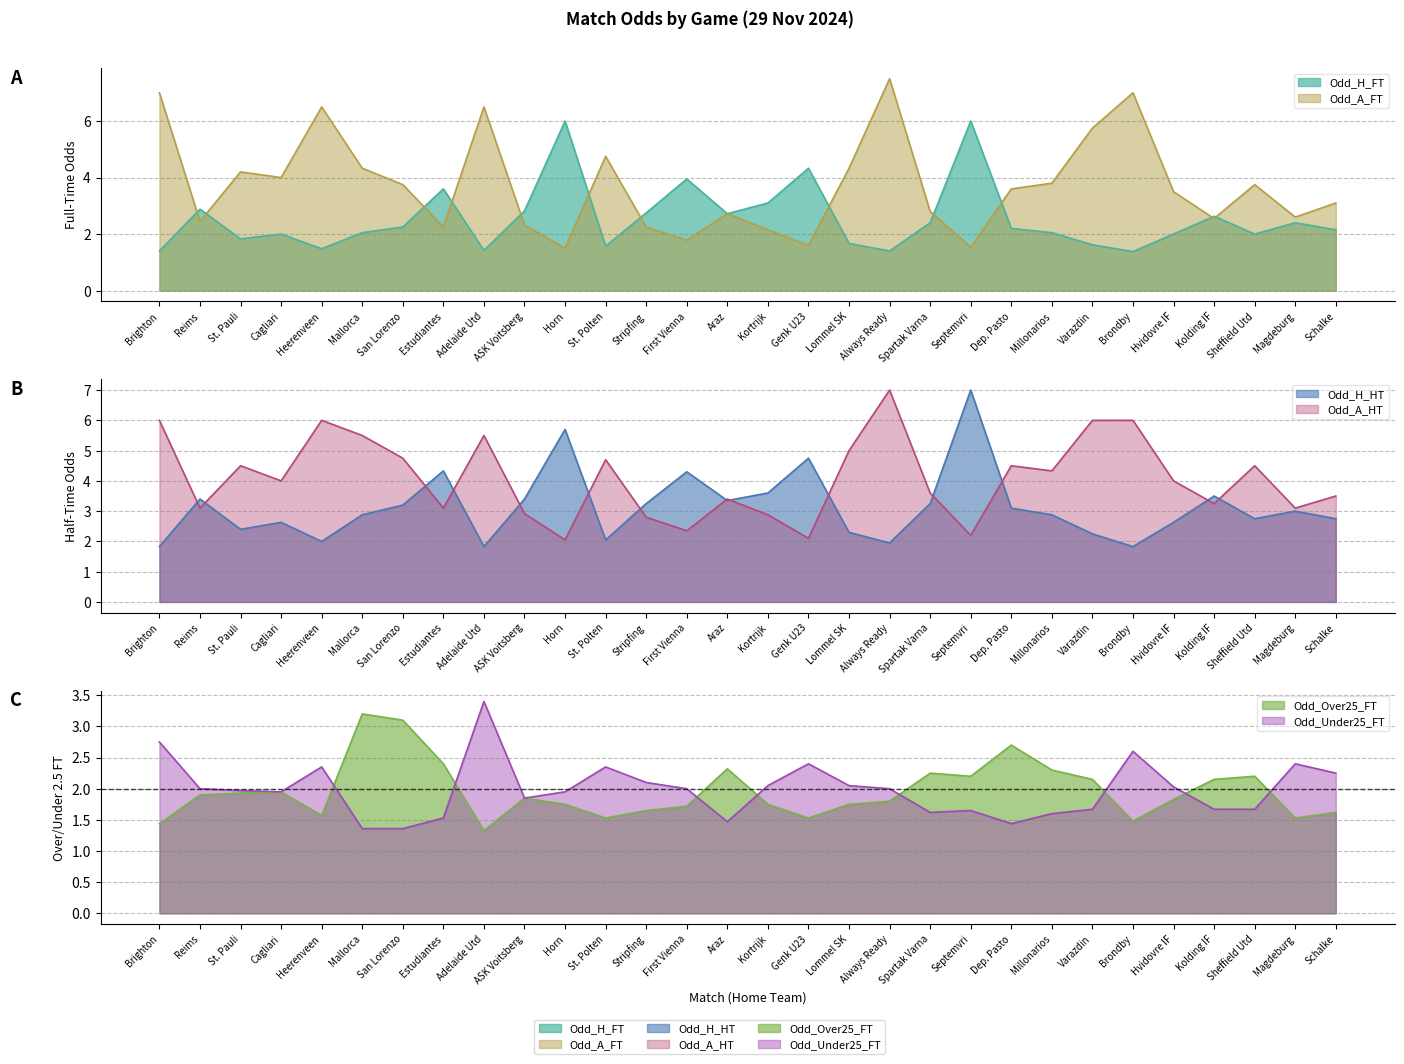

At how many categories does at least one series exceed 4?

19